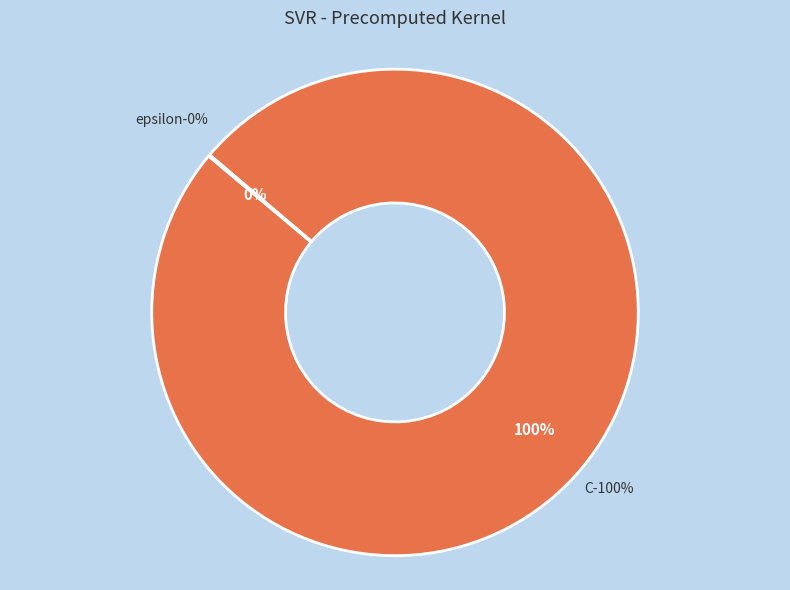

How many segments does this pie chart have?

2